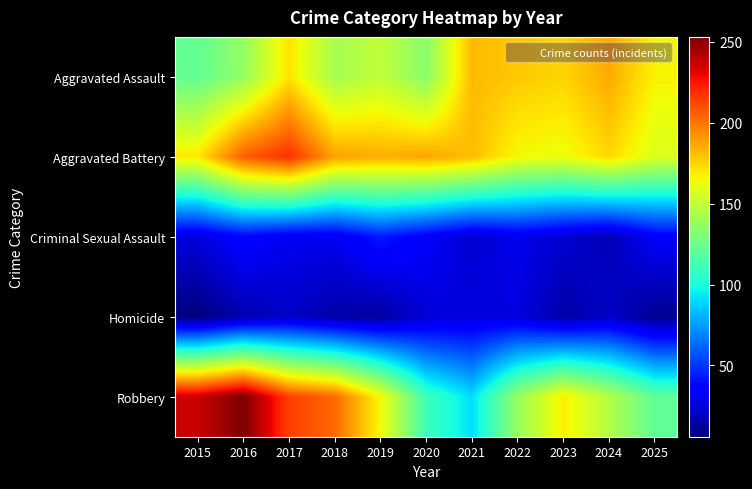

Which series has the largest total across all categories?

Aggravated Battery